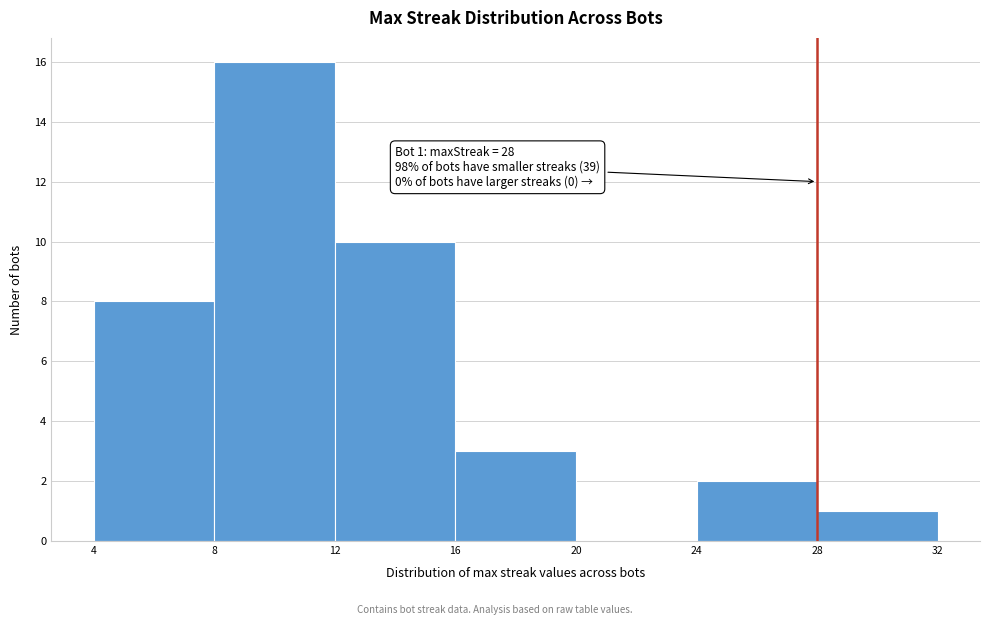

Which range on the x-axis has the tallest bar?

8 to 12